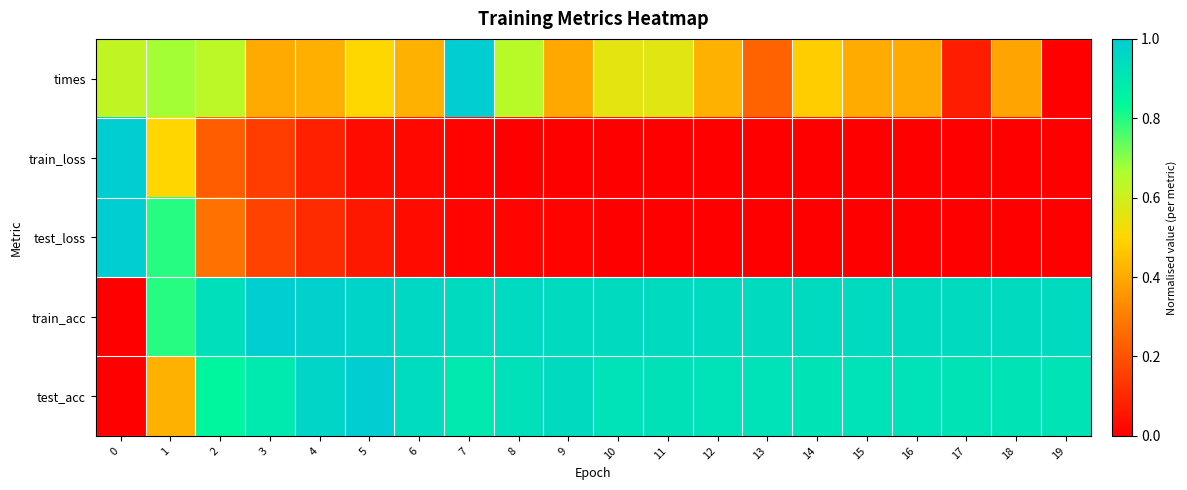

Which label corresponds to the smallest value in the chart?

19